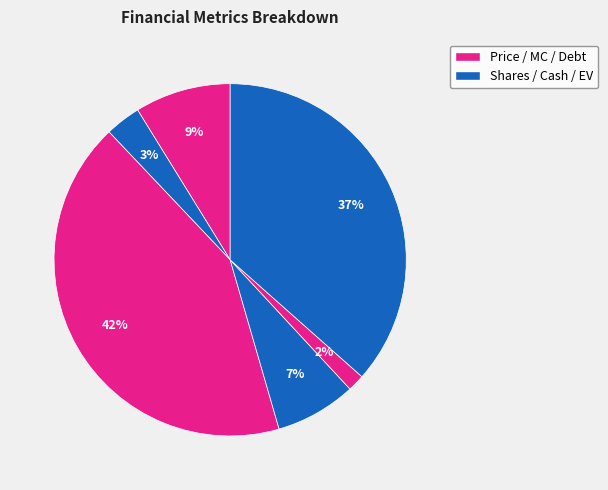

How many segments does this pie chart have?

6